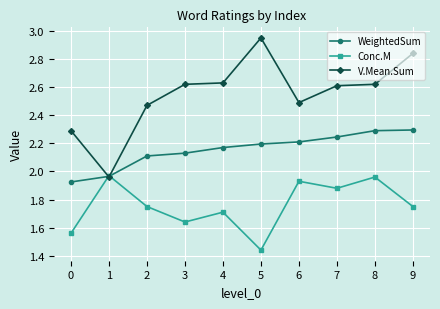

At which category does Conc.M reach its first local peak?

1